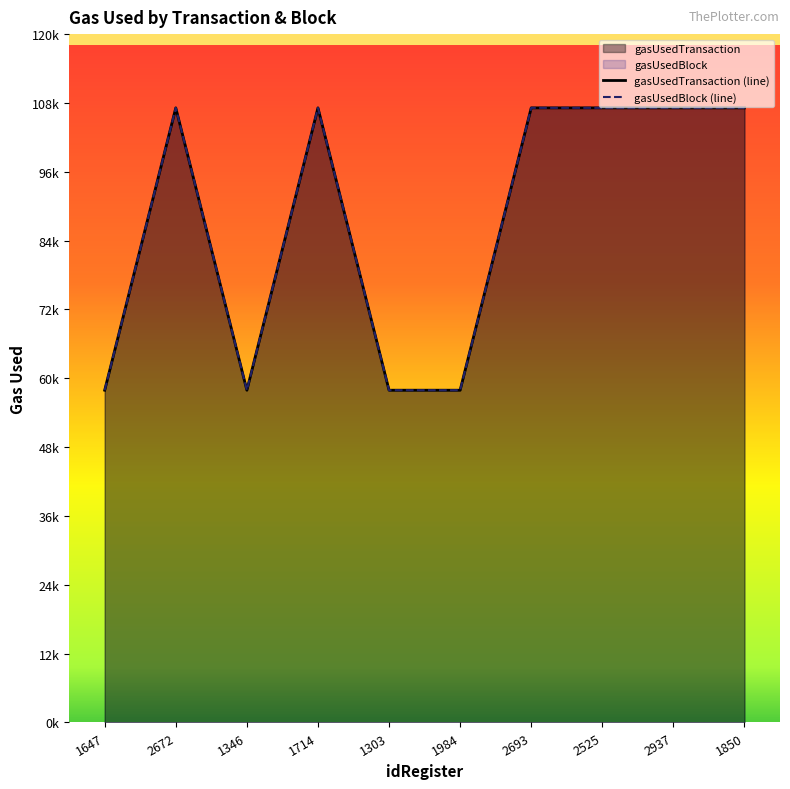

Is it true that gasUsedBlock equals 107097 at 2525?

True